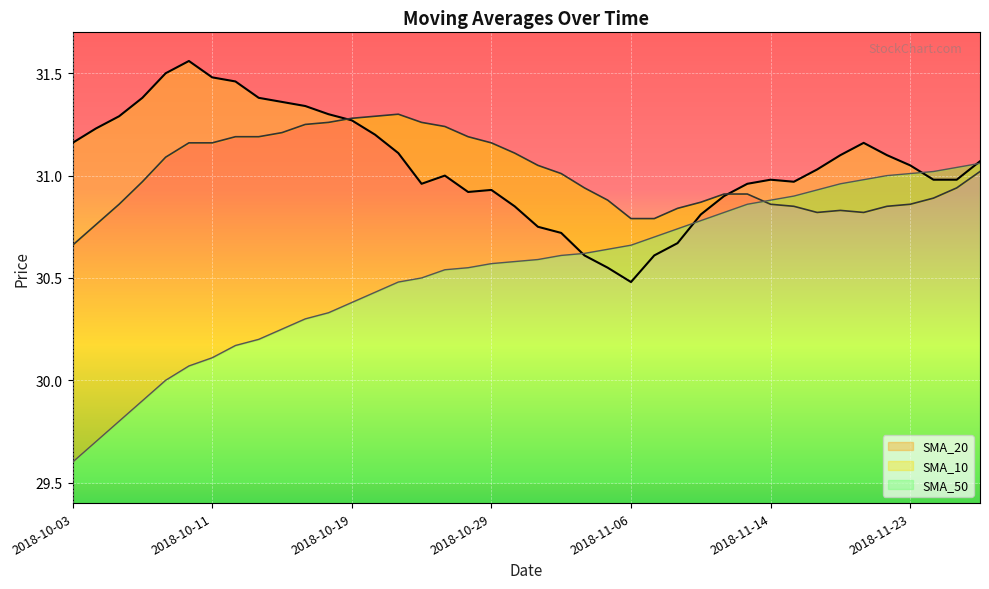

How many data points does each series have?

40